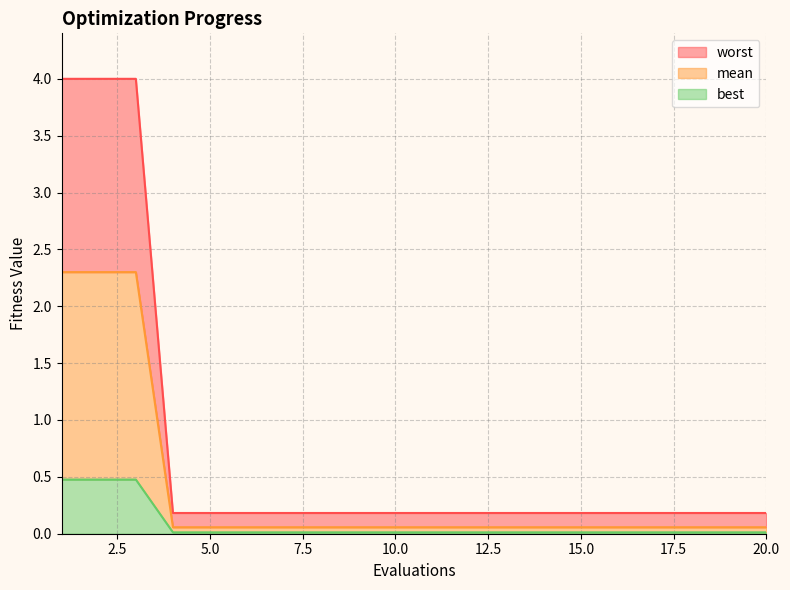

True or false: mean and best cross at least once.

False